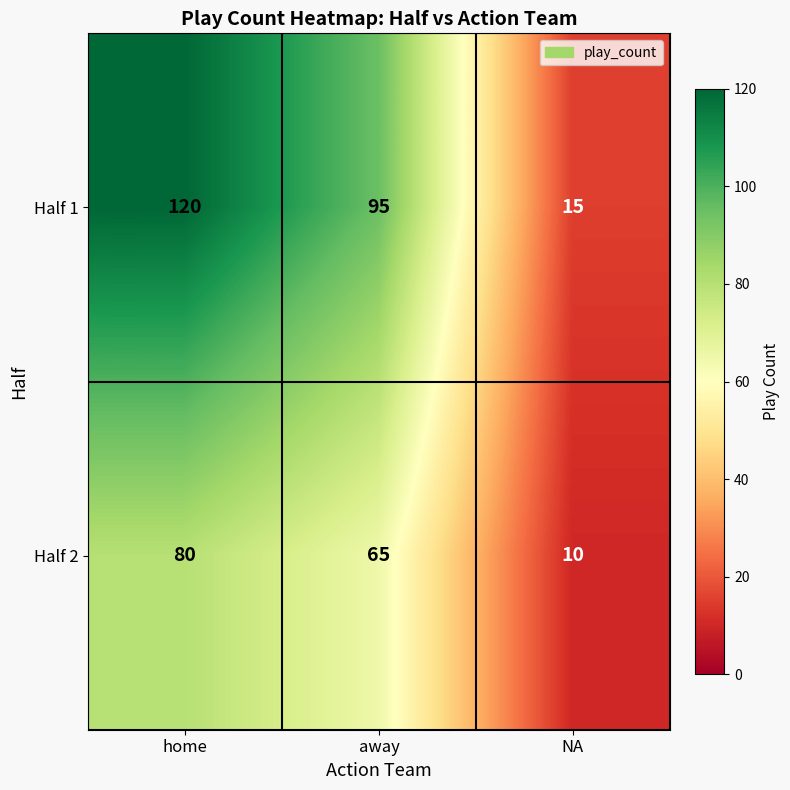

What is the average value of the Half 1 series?

77